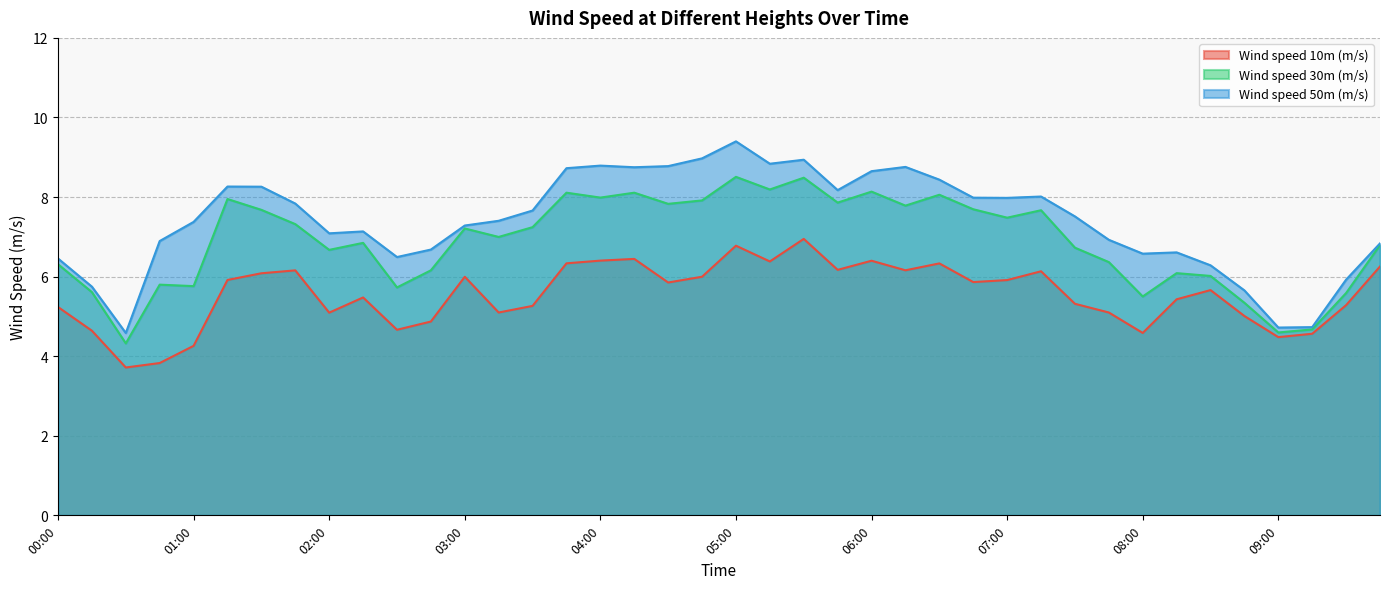

True or false: Wind speed 10m (m/s) and Wind speed 30m (m/s) cross at least once.

False